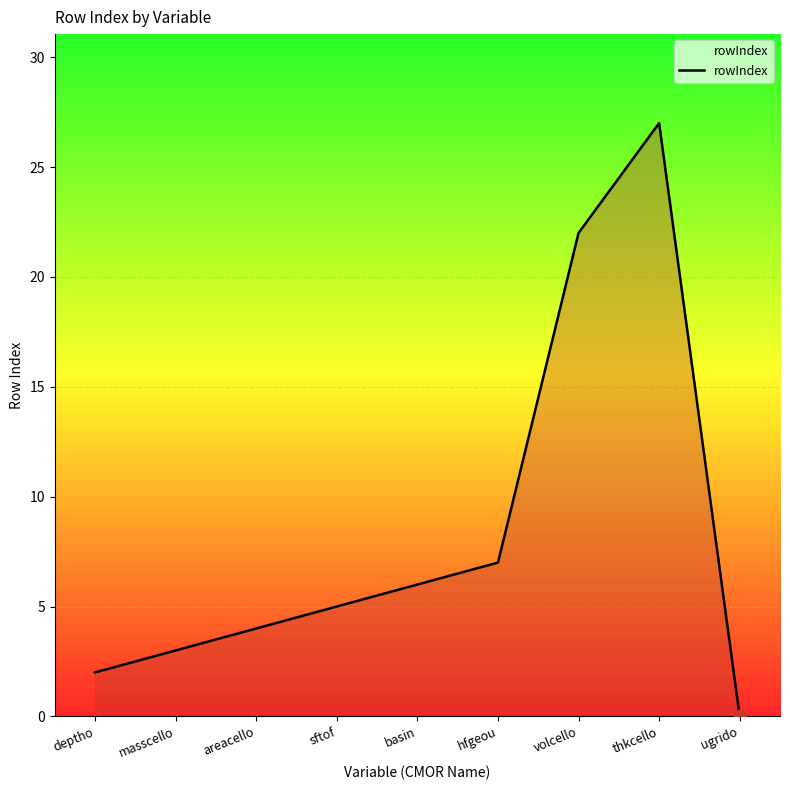

What is the change in value from thkcello to ugrido?

-27